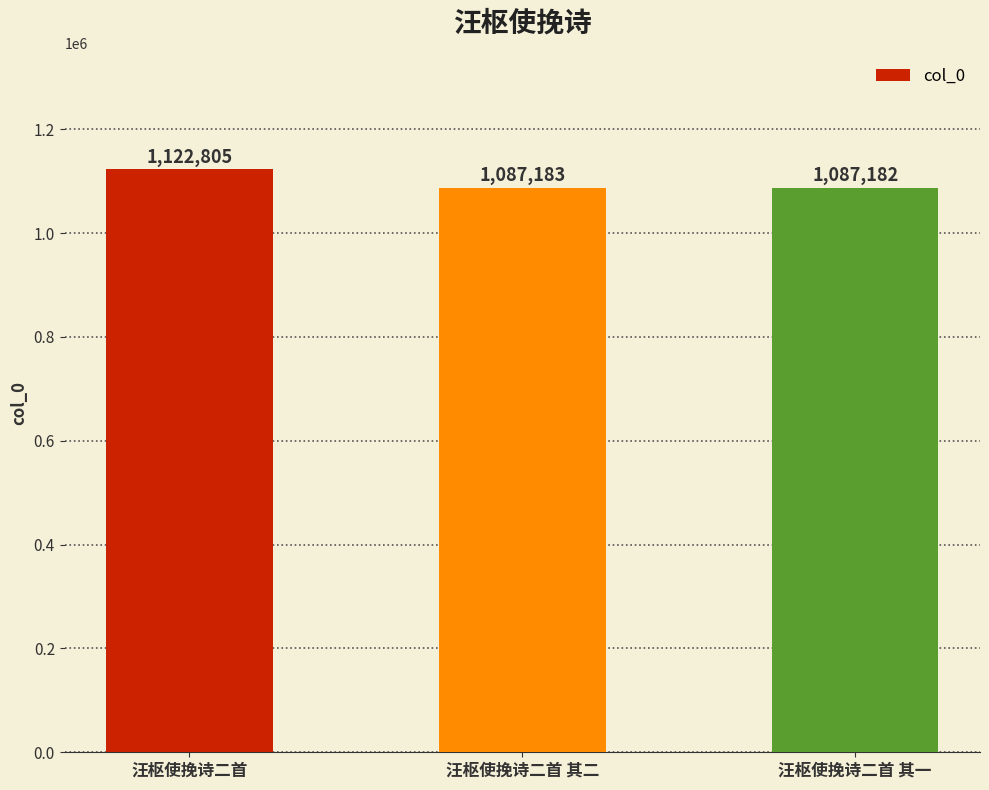

What is the maximum value shown in the chart?

1122805